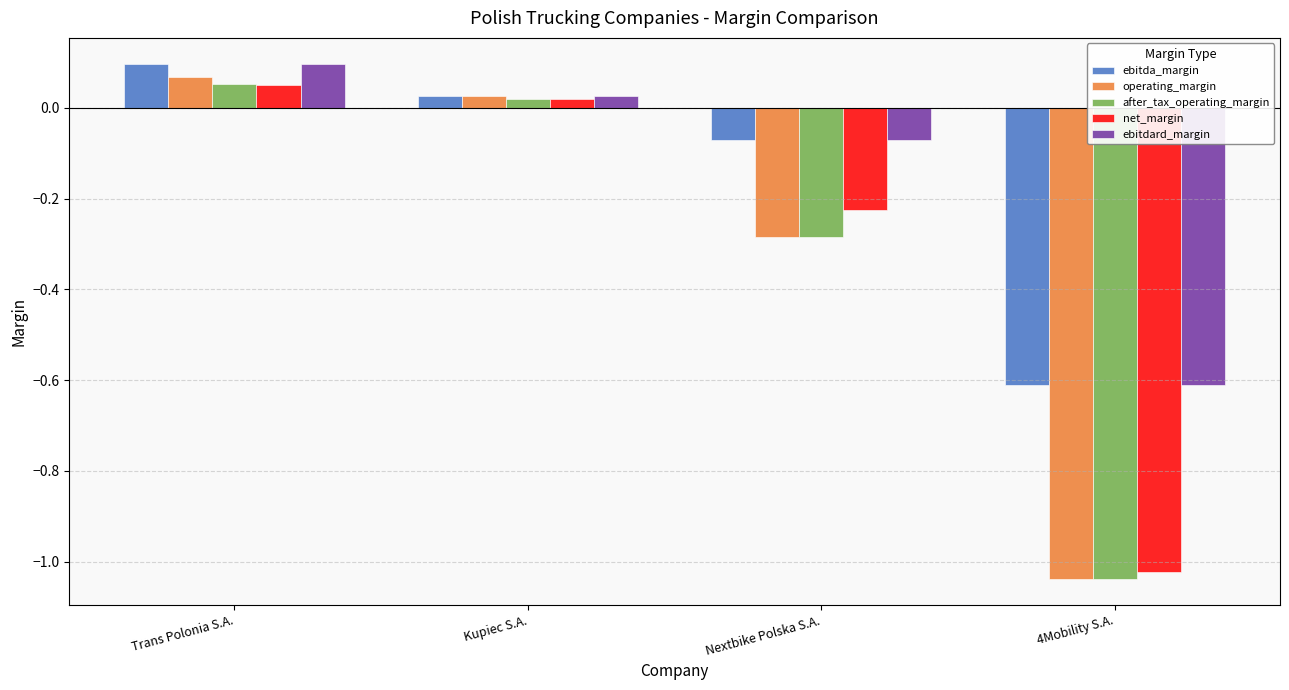

Does the chart contain stacked bars?

No